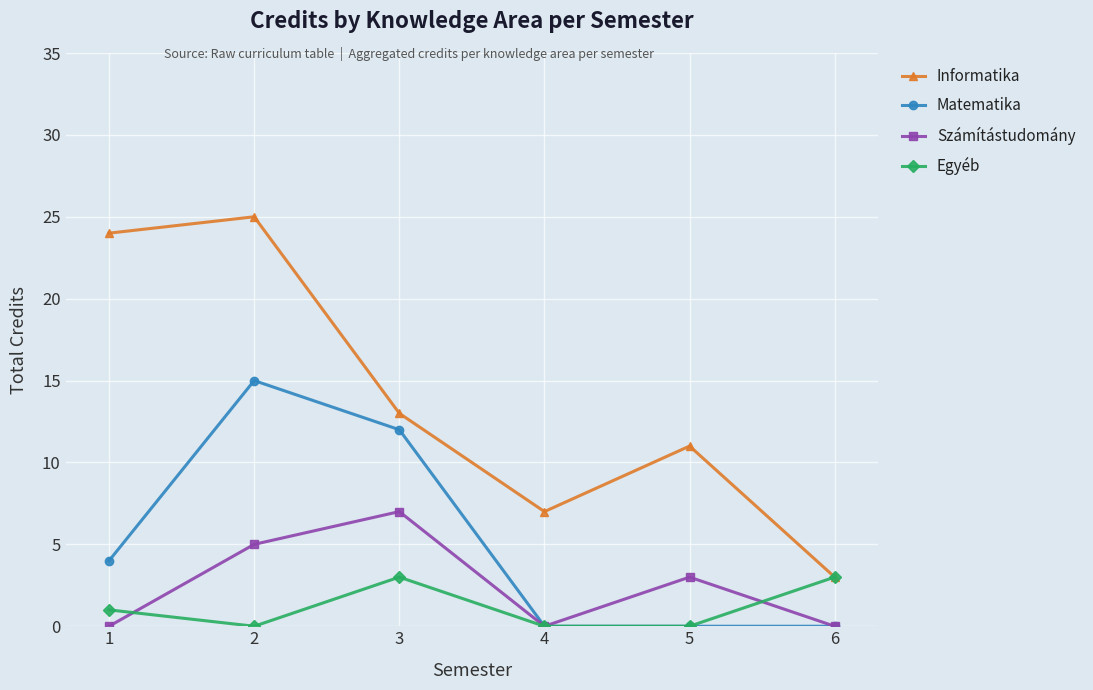

What value does the Egyéb series have at 6?

3